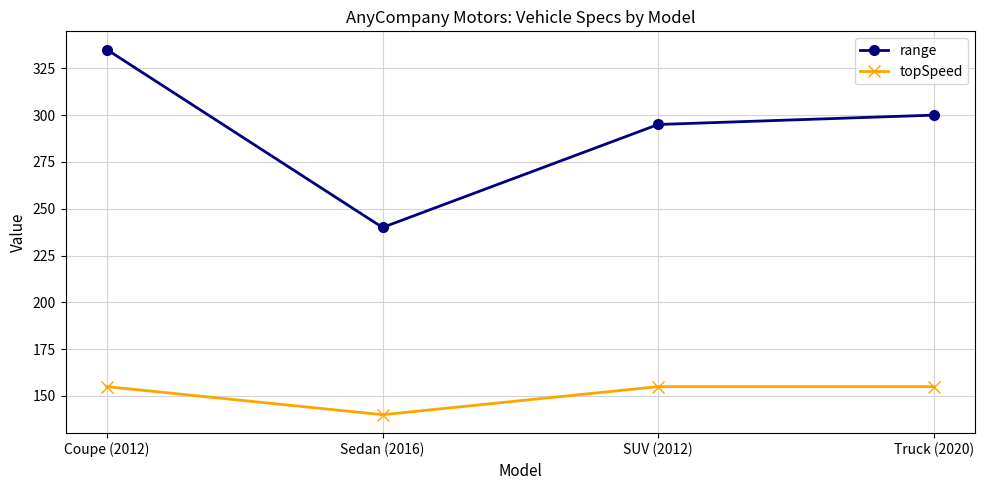

What is the greatest value displayed?

335